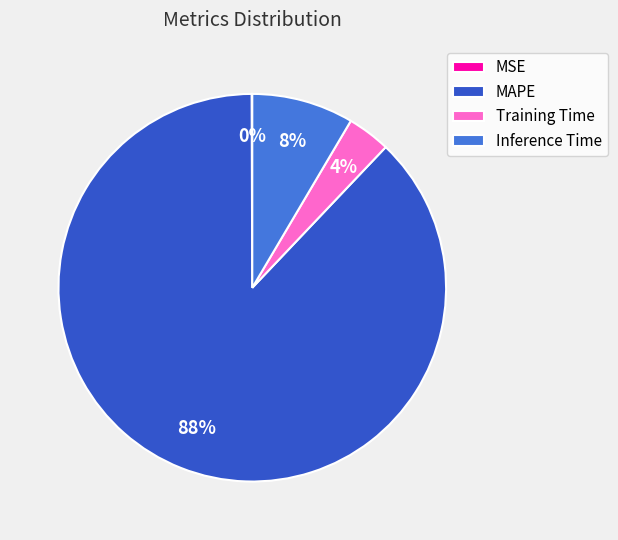

What is the largest slice in the pie chart?

MAPE